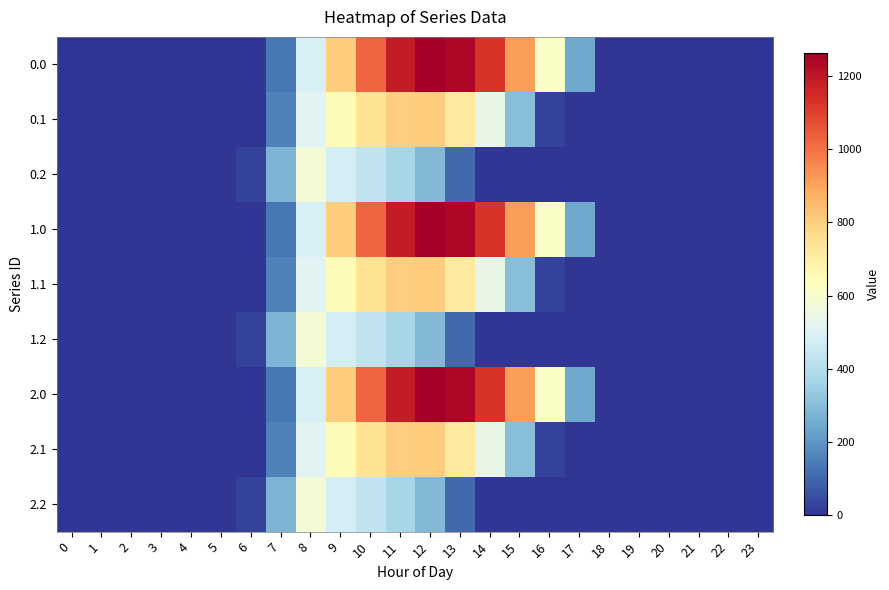

What is the maximum value shown in the chart?

1261.6